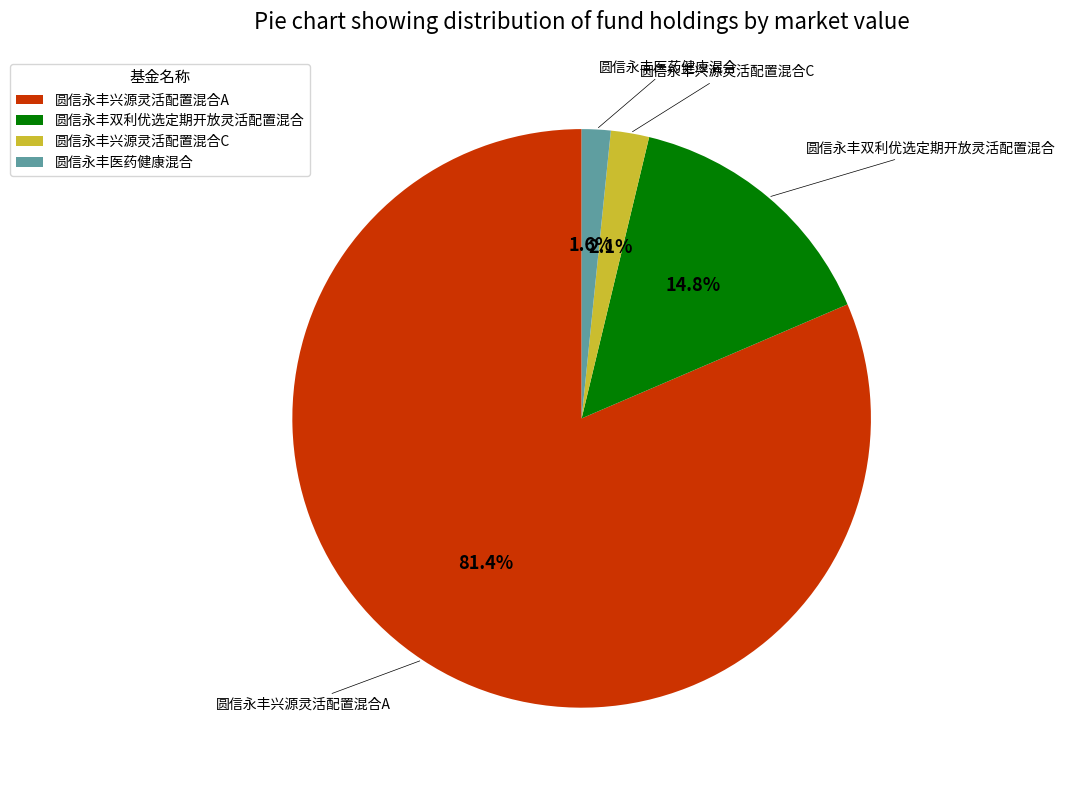

Is it true that 圆信永丰双利优选定期开放灵活配置混合 is 28% of the pie?

False